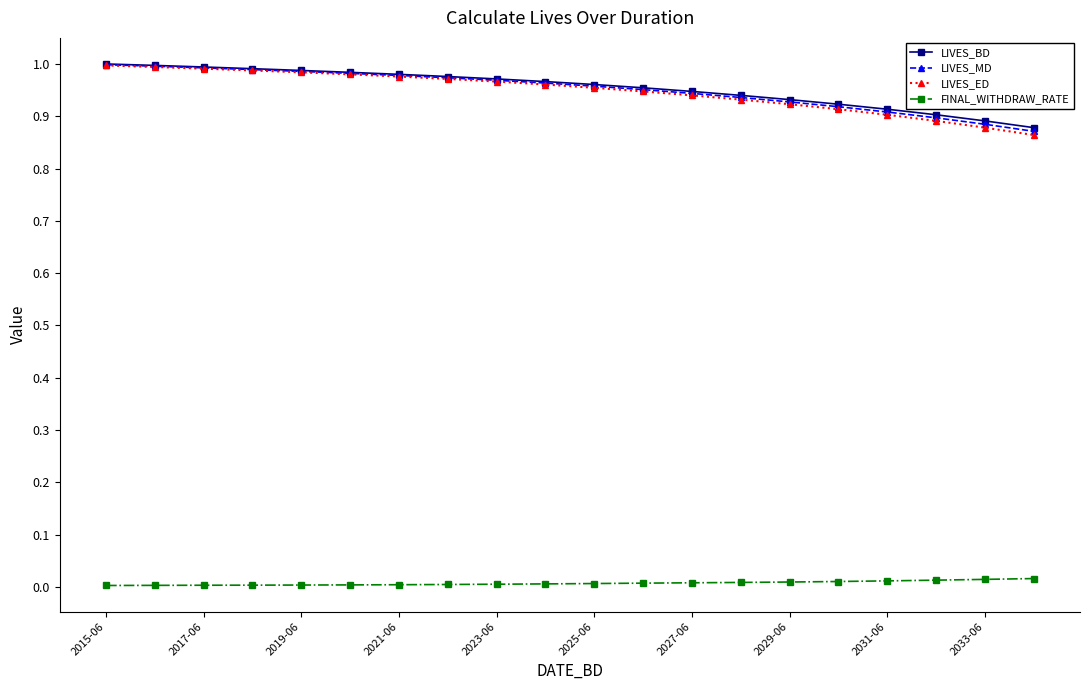

Which series has the largest range (max minus min)?

LIVES_ED